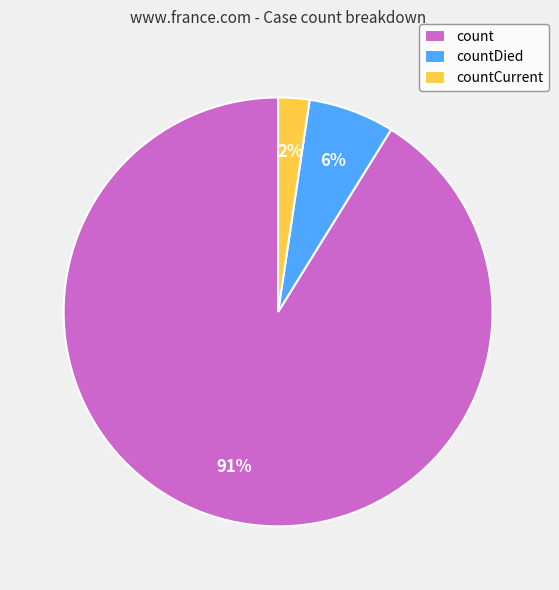

Between countDied and countCurrent, which is larger?

countDied